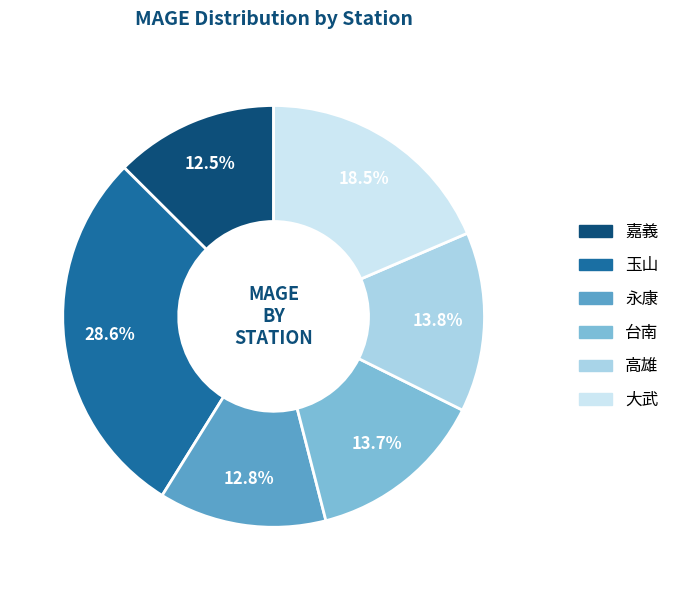

Is there any slice that represents more than half of the pie?

No